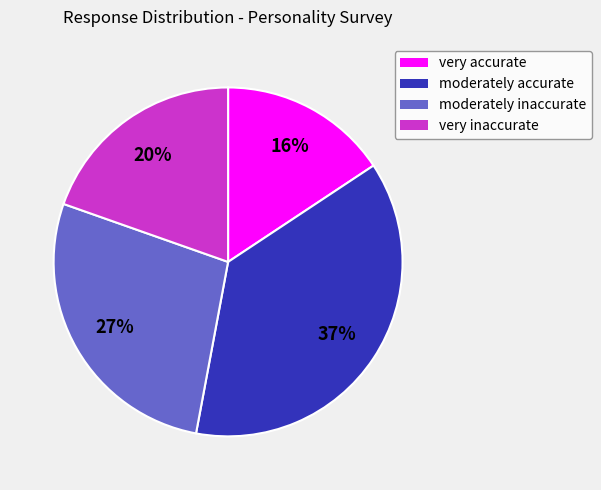

To the nearest percent, what percentage of the pie is moderately accurate?

37%